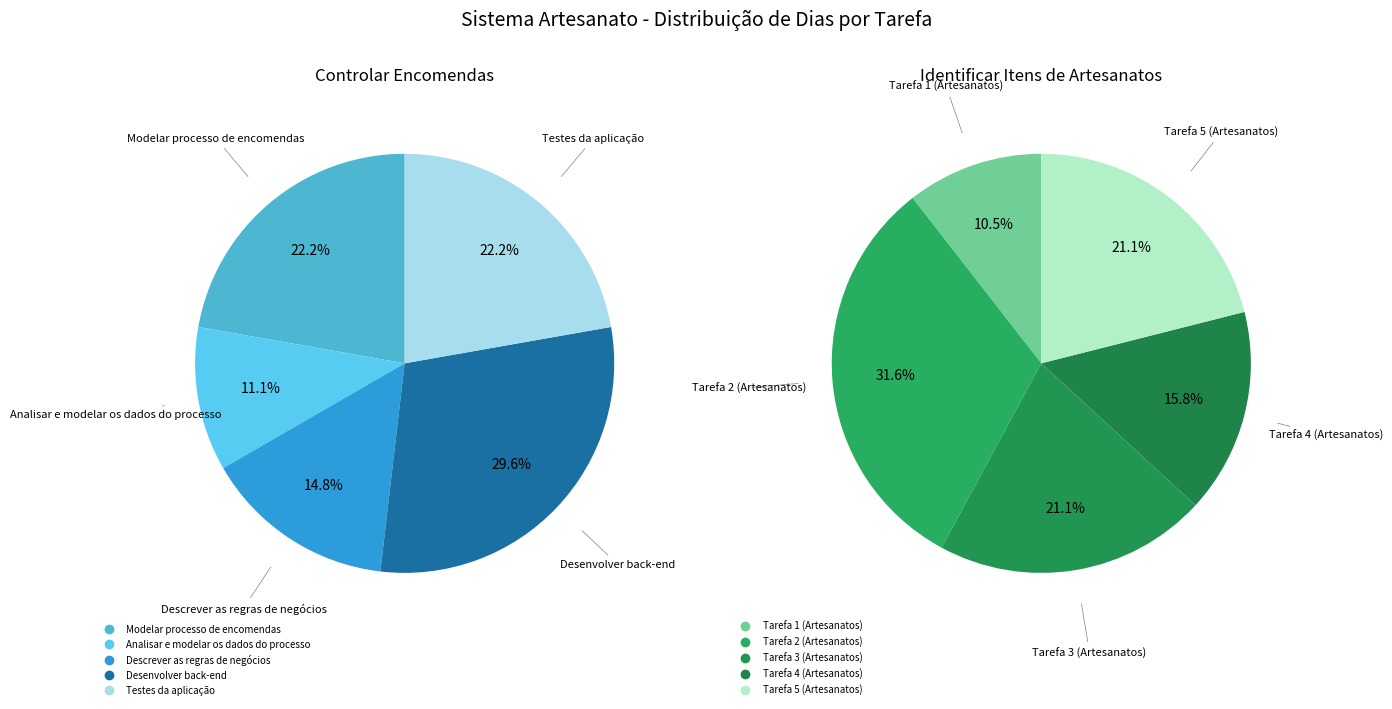

Which slice is the smallest?

Tarefa 1 (Artesanatos)